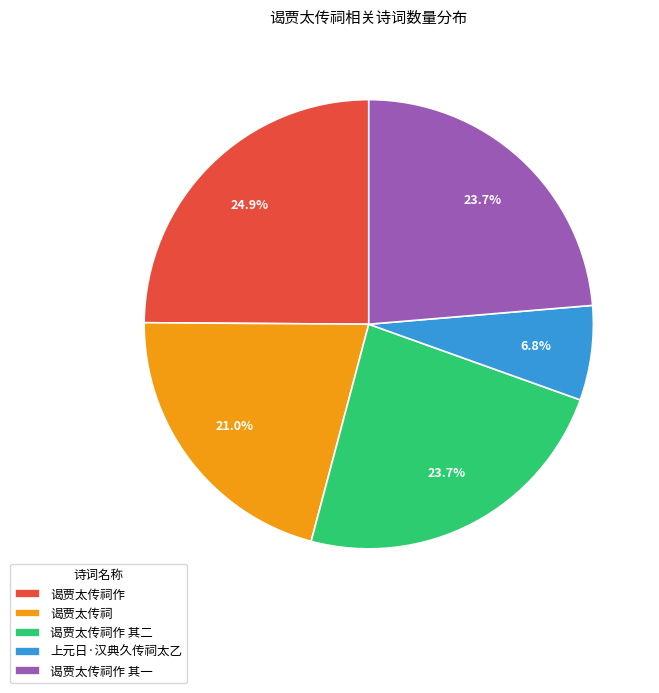

What percentage is NOT represented by 谒贾太传祠作 其一?

76.3%